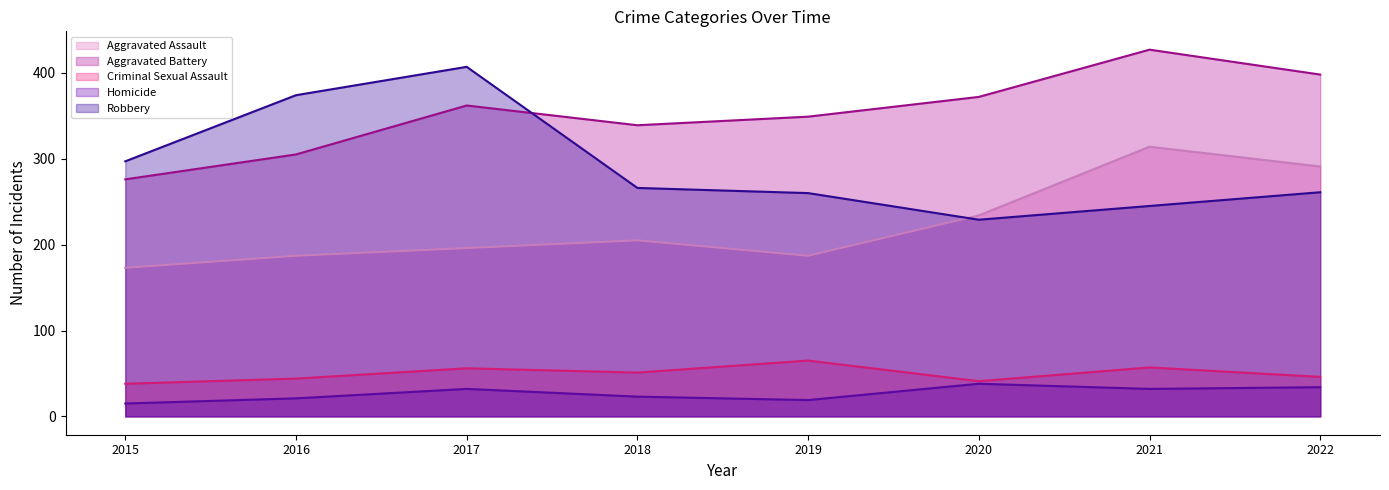

What is the value of the Robbery (line) point at the 5th from the left?

260